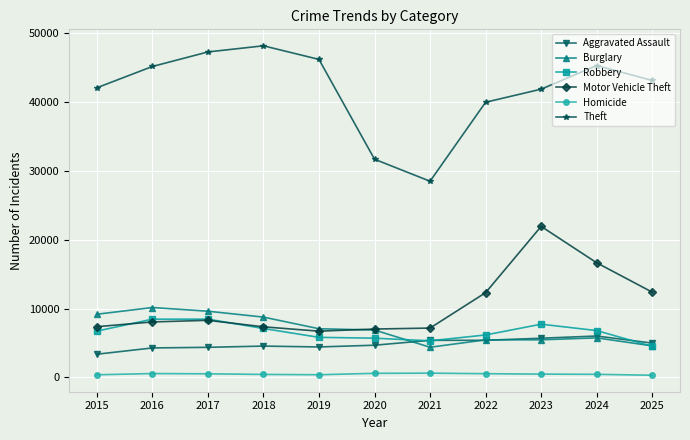

What is the value of the Robbery point at the 3rd from the left?

8467